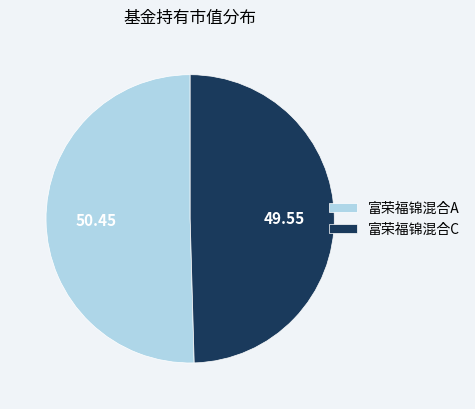

Rank the categories by value from highest to lowest.

富荣福锦混合A, 富荣福锦混合C